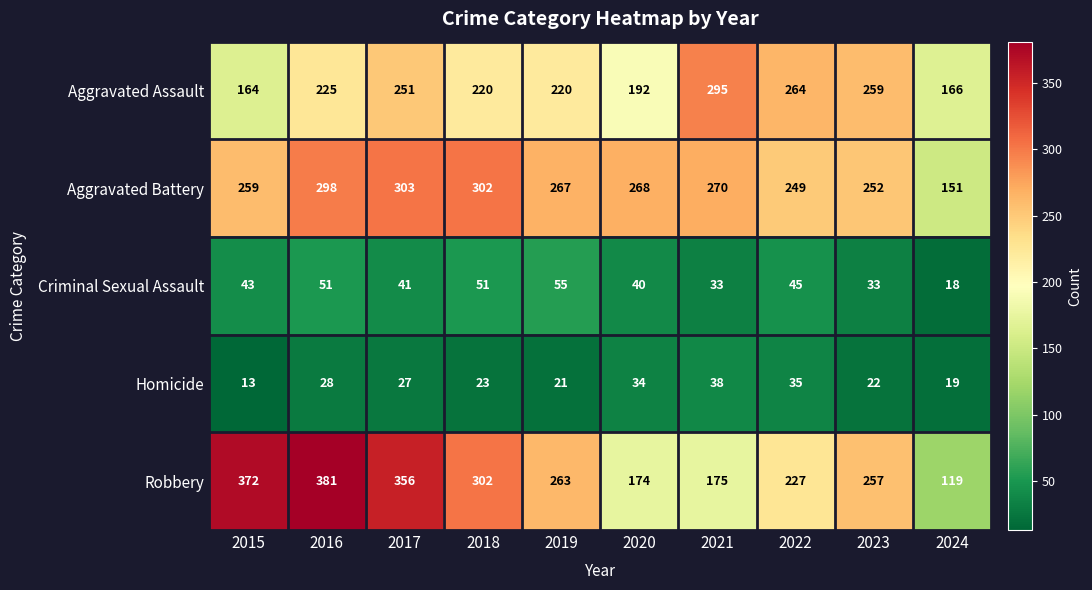

What is the total value across all series at 2024?

473